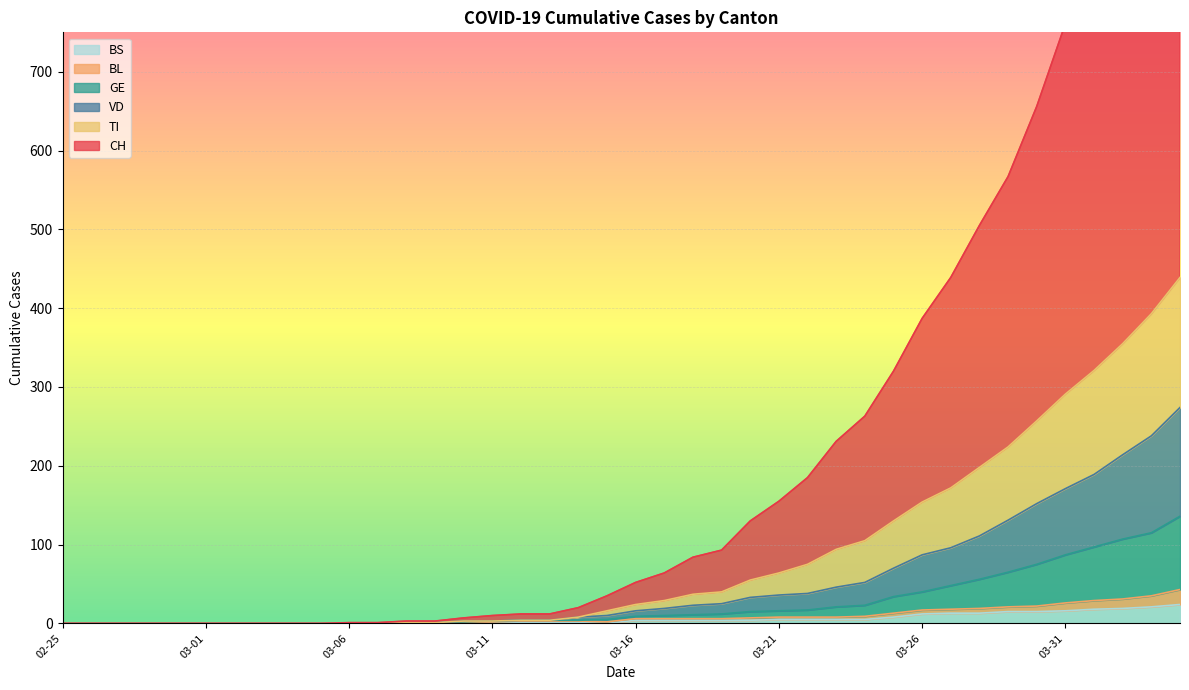

What are all the series names shown in the legend?

CH, VD, GE, TI, BL, BS